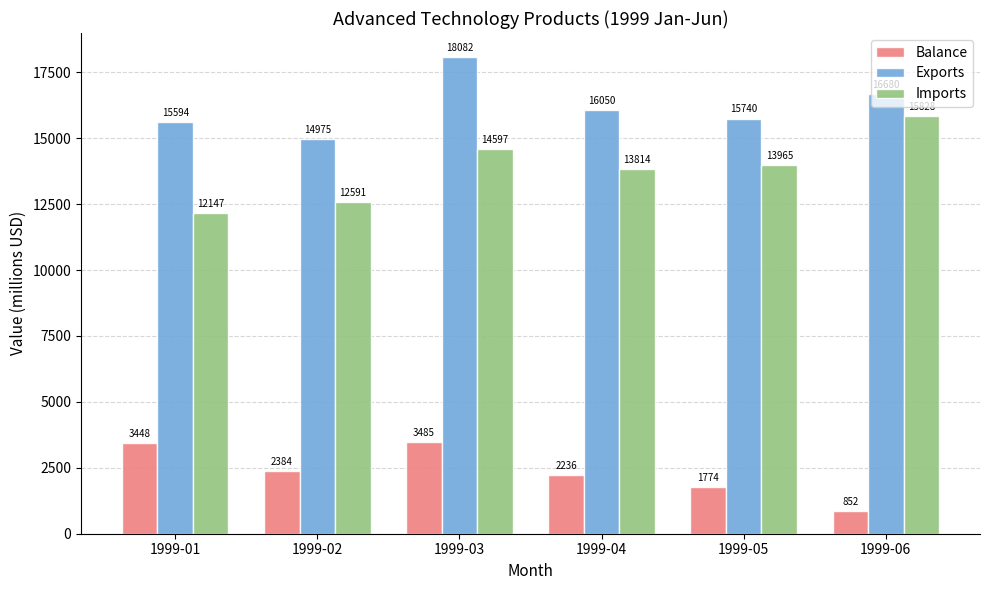

Rank the series by their average value, from lowest to highest.

Balance, Imports, Exports